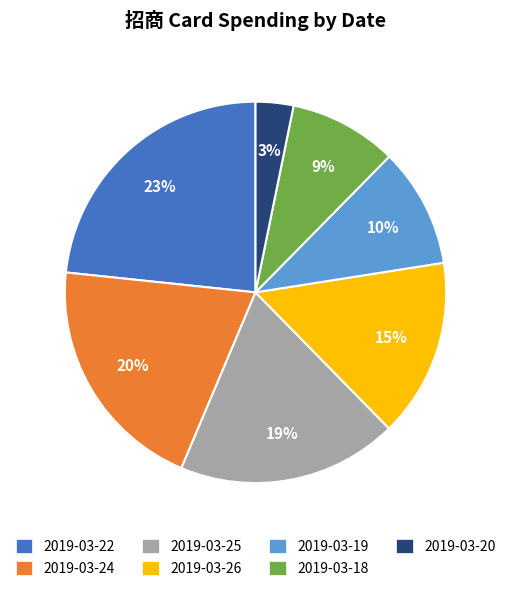

Approximately how many times larger is the value at 2019-03-18 compared to 2019-03-24?

0.5